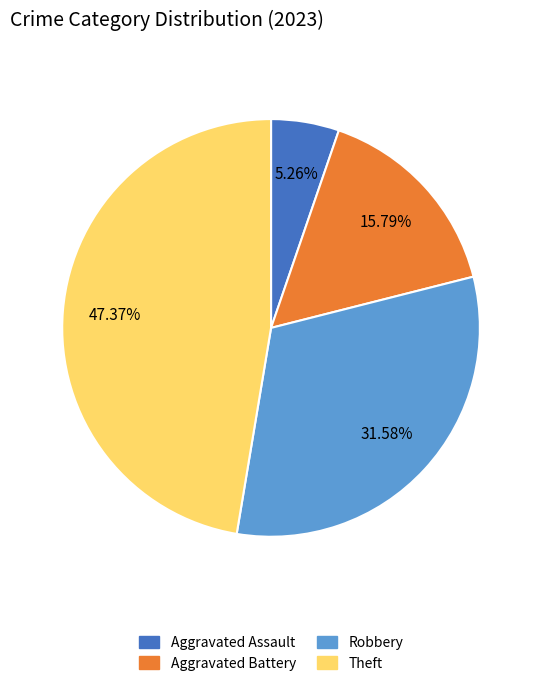

Does any single category account for the majority?

No